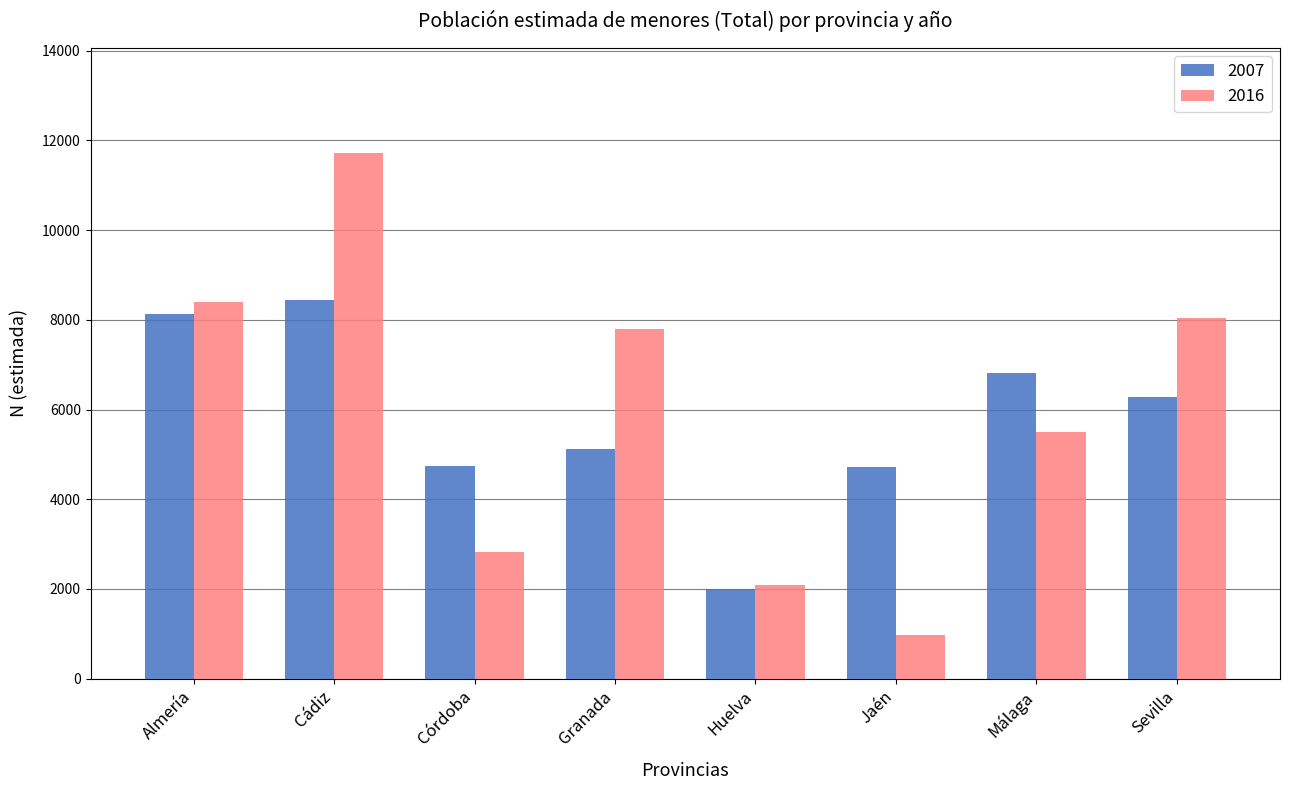

What is the smallest value displayed?

976